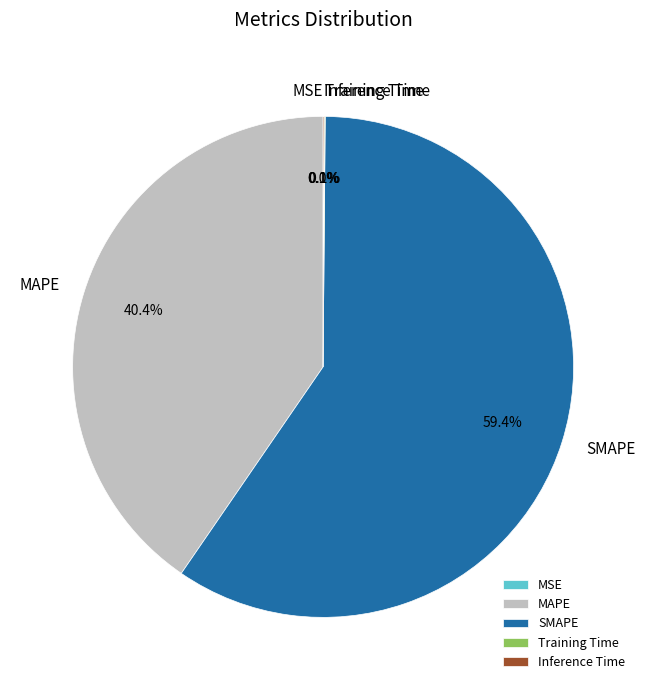

Between Training Time and MSE, which is larger?

Training Time